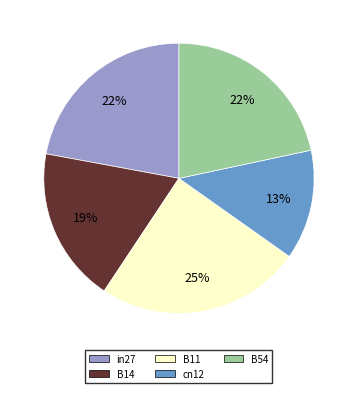

How many segments does this pie chart have?

5